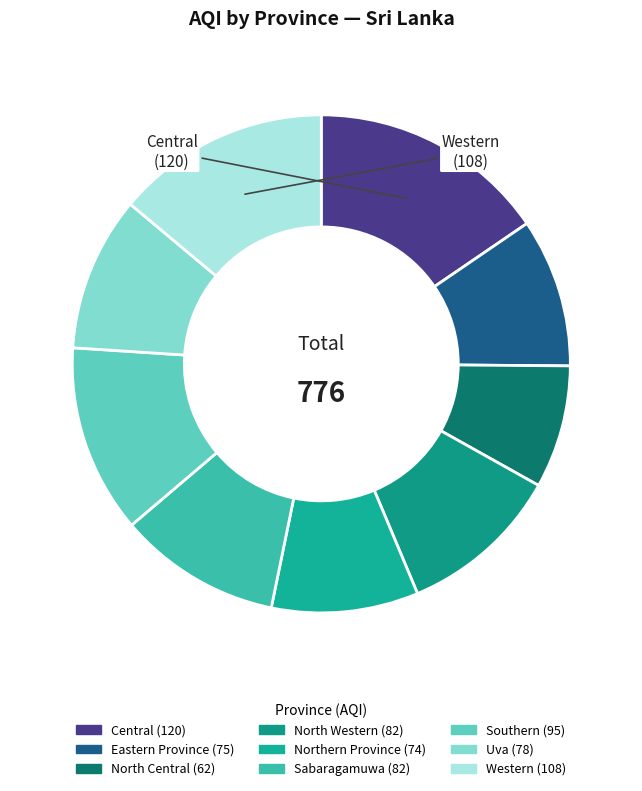

What portion of the pie excludes Sabaragamuwa?

89.4%